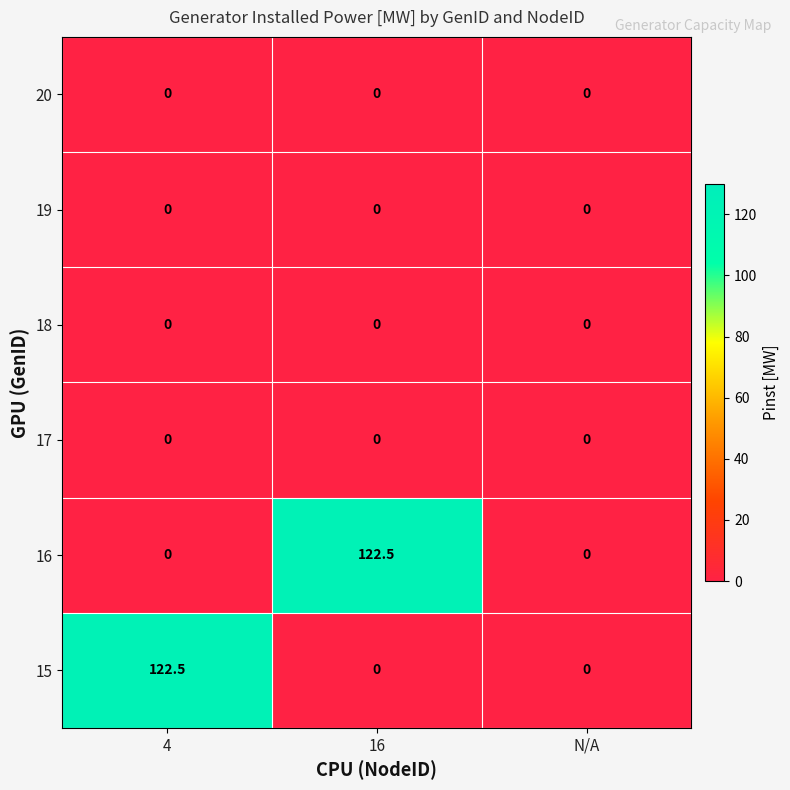

How many distinct data groups are displayed?

6